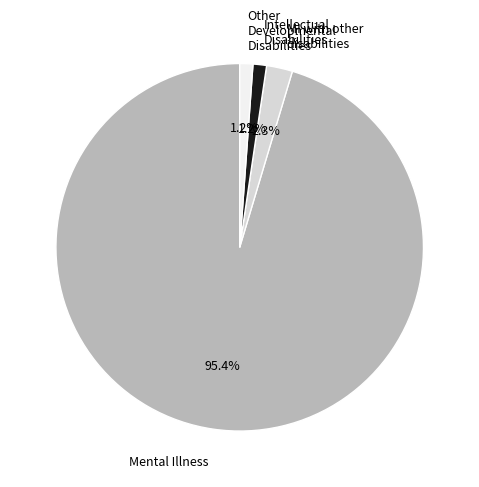

To the nearest percent, what is the difference between the largest and smallest slice percentages?

94%